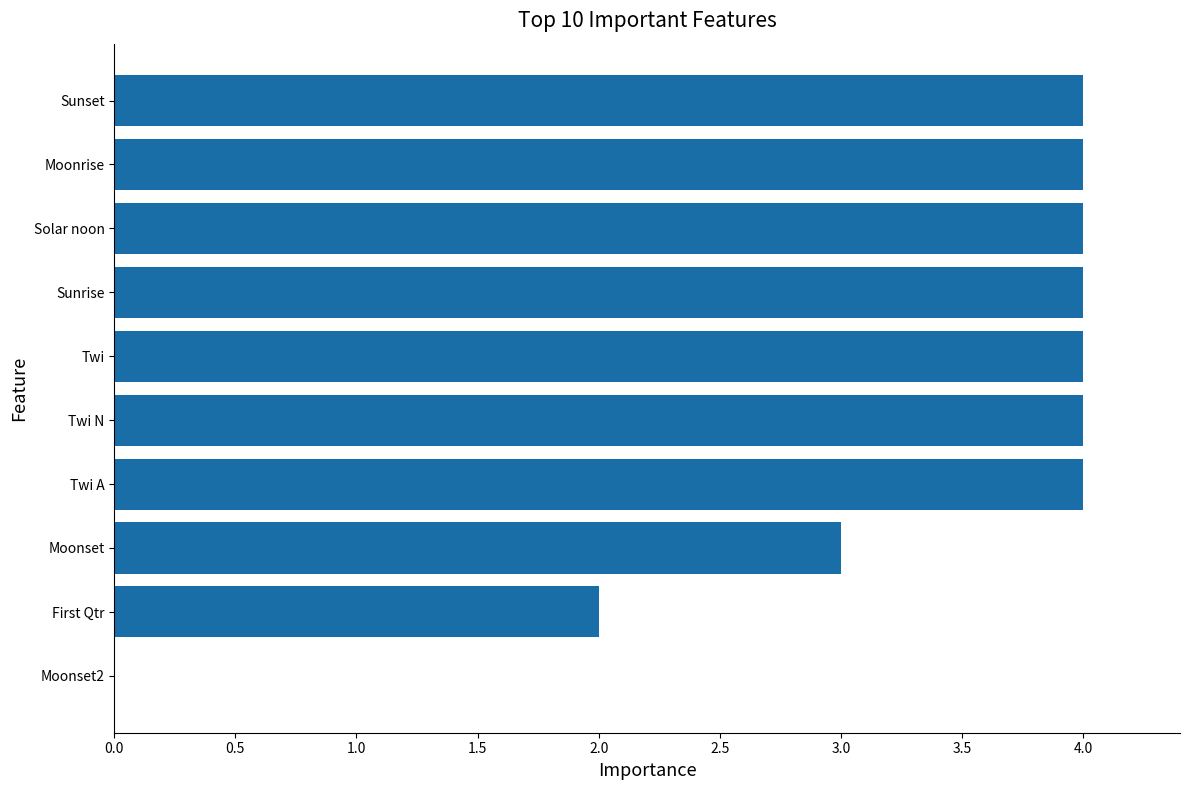

Between First Qtr and Solar noon, which is larger?

Solar noon